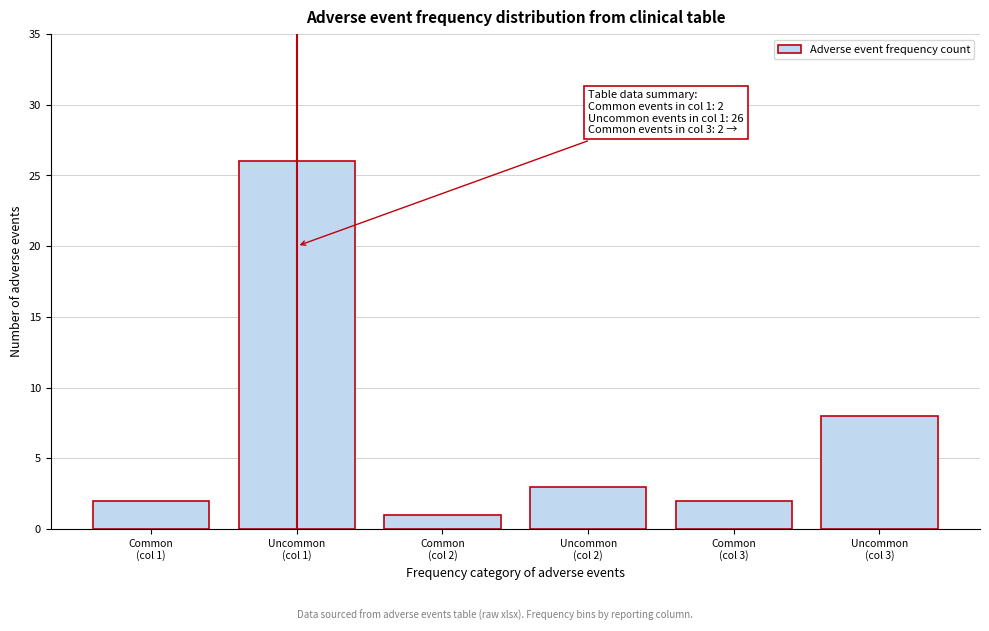

Reading right to left, what are all the values shown in this chart?

8	2	3	1	26	2